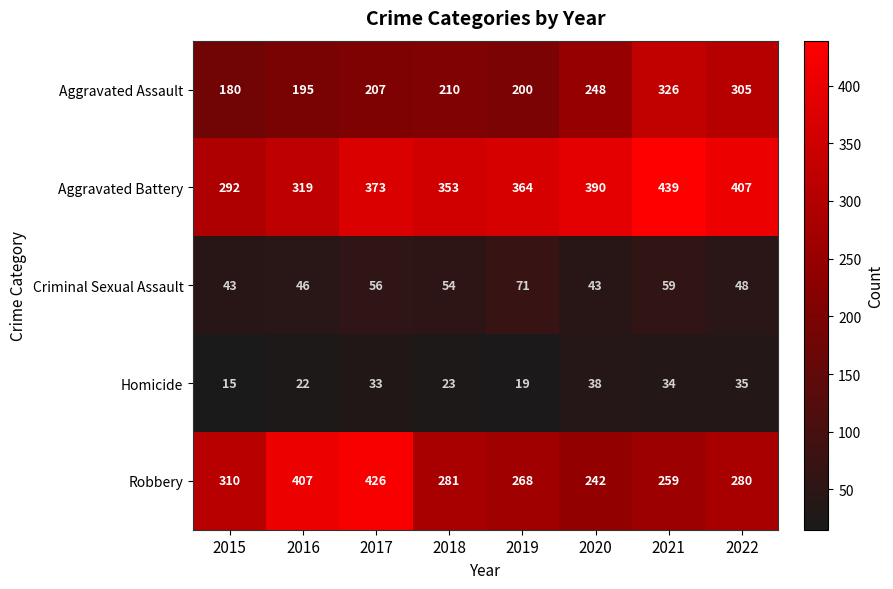

What is the highest value of the Aggravated Battery series?

439